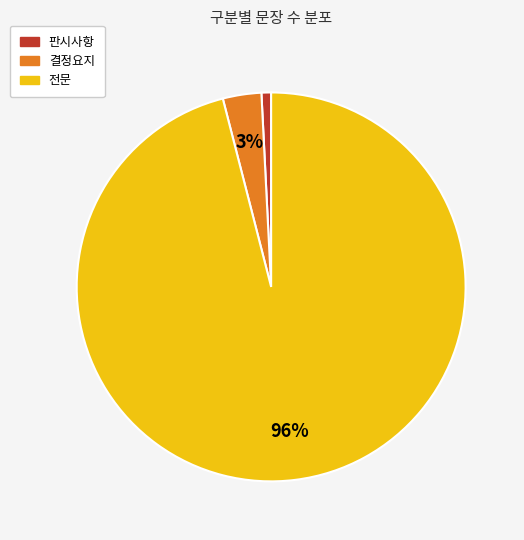

What is the smallest slice in the pie chart?

판시사항